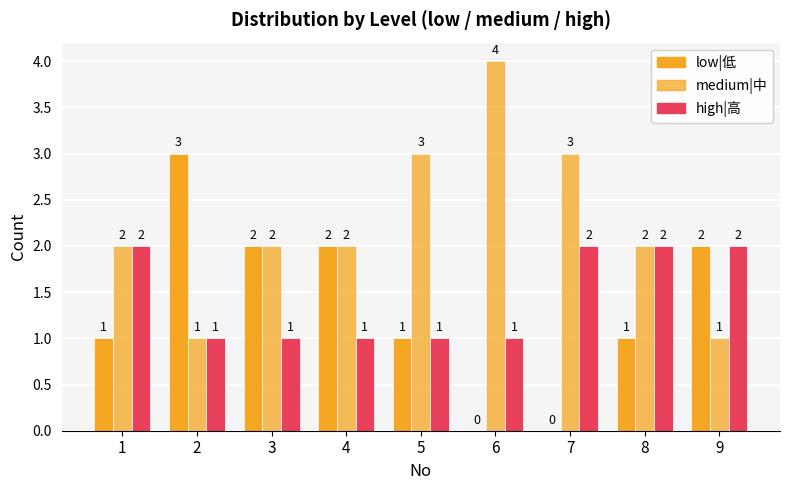

How many distinct data groups are displayed?

3